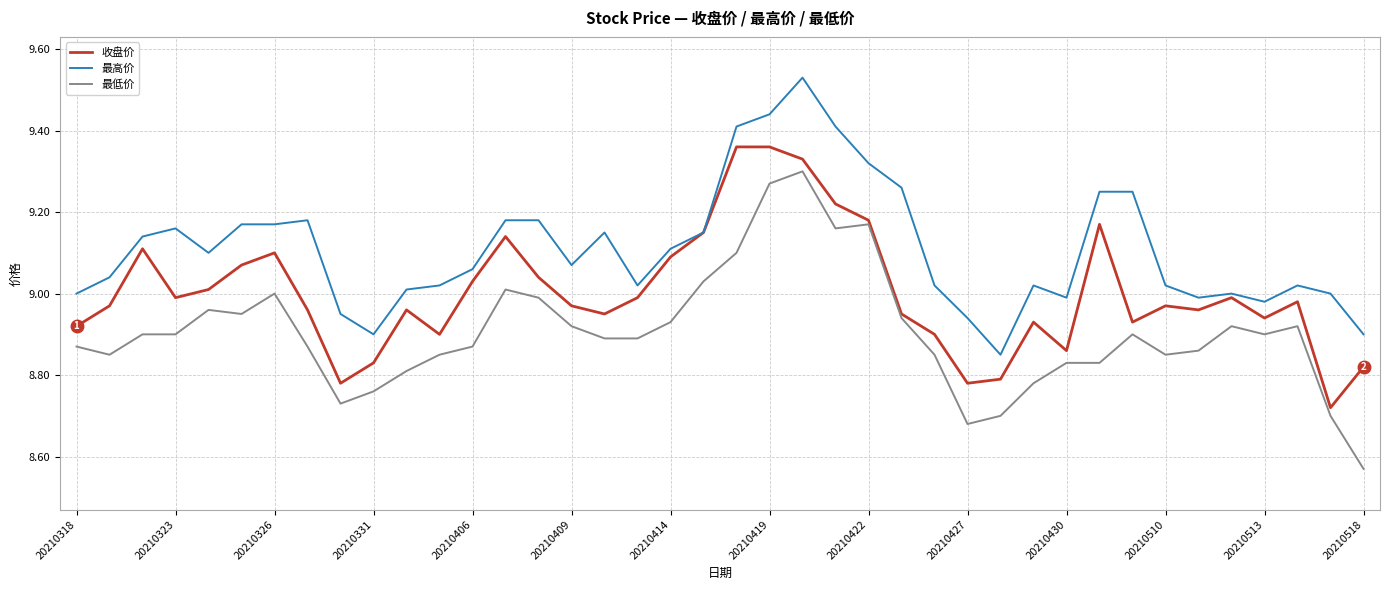

List the series in order of their peak value, highest first.

最高价, 收盘价, 最低价